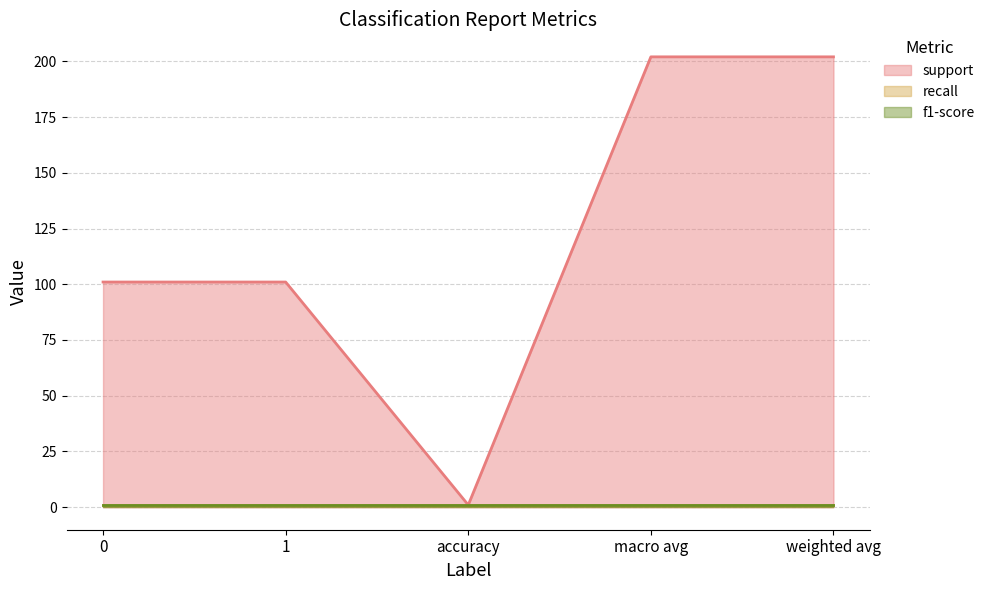

True or false: recall has a value of 1 at accuracy.

False